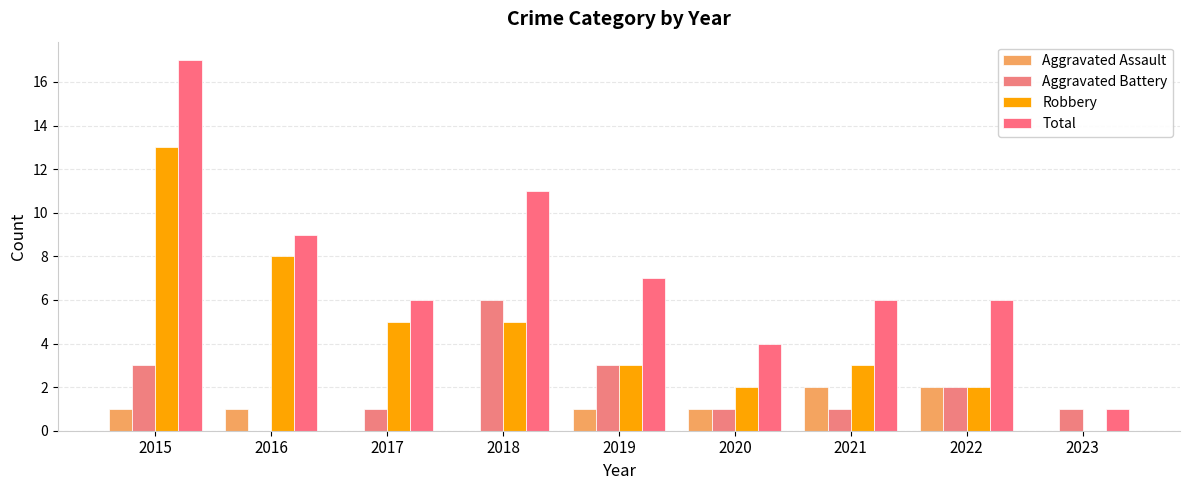

Reading left to right, what are all the values shown in this chart?

Aggravated Assault: 1	1	0	0	1	1	2	2	0
Aggravated Battery: 3	0	1	6	3	1	1	2	1
Robbery: 13	8	5	5	3	2	3	2	0
Total: 17	9	6	11	7	4	6	6	1